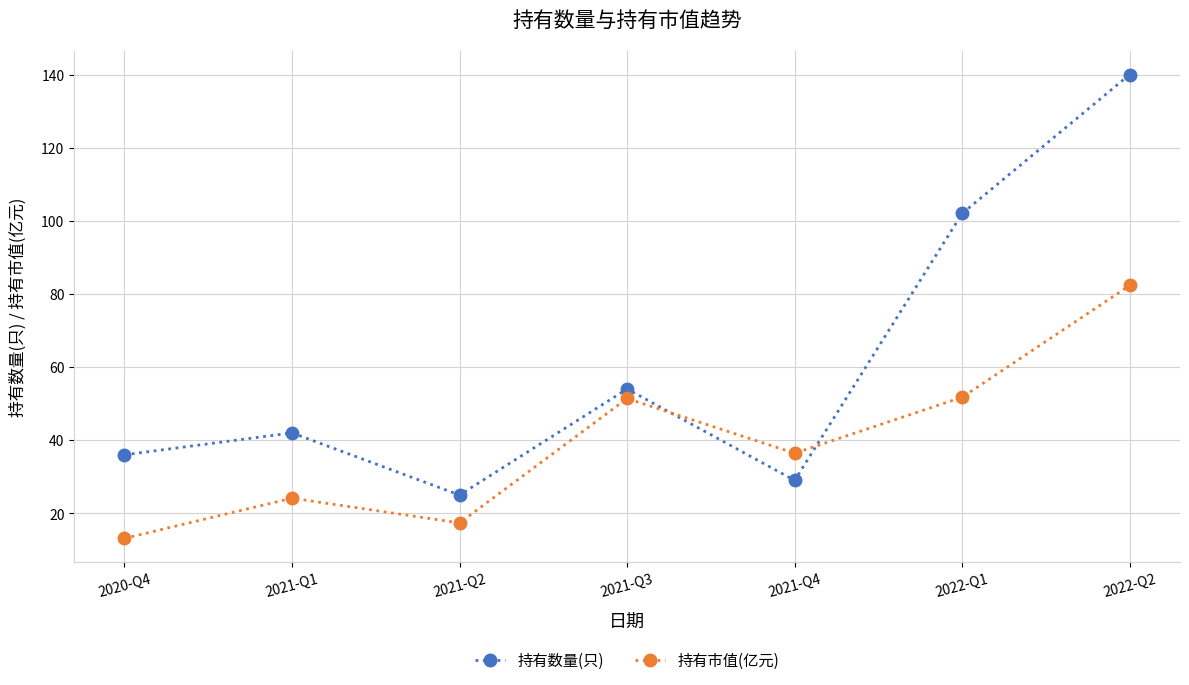

How many interior local valleys does the 持有市值(亿元) series have?

2